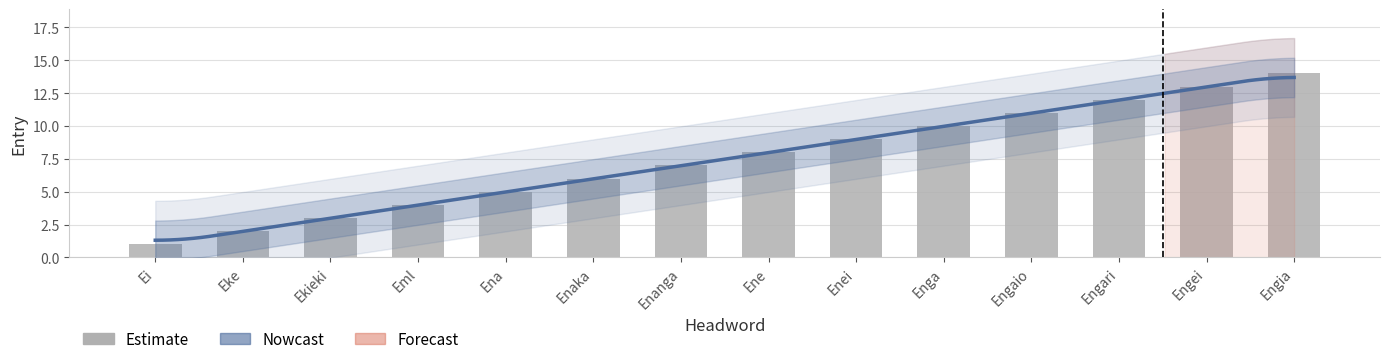

List the labels in order of value, smallest first.

Ei, Eke, Ekieki, Eml, Ena, Enaka, Enanga, Ene, Enei, Enga, Engaio, Engari, Engei, Engia